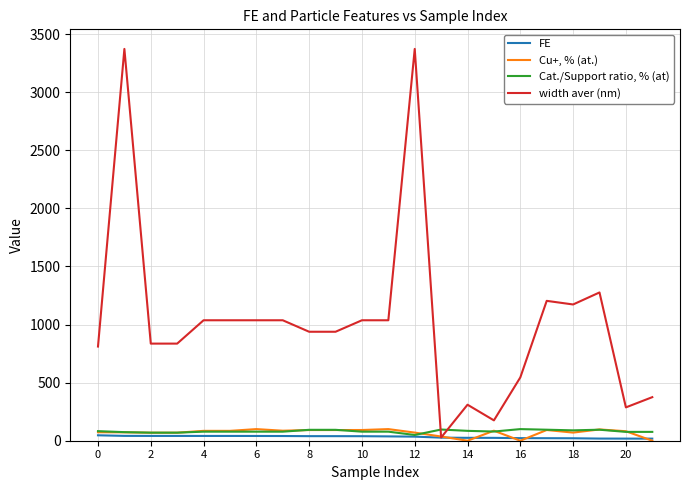

Which series has the largest total across all categories?

width aver (nm)